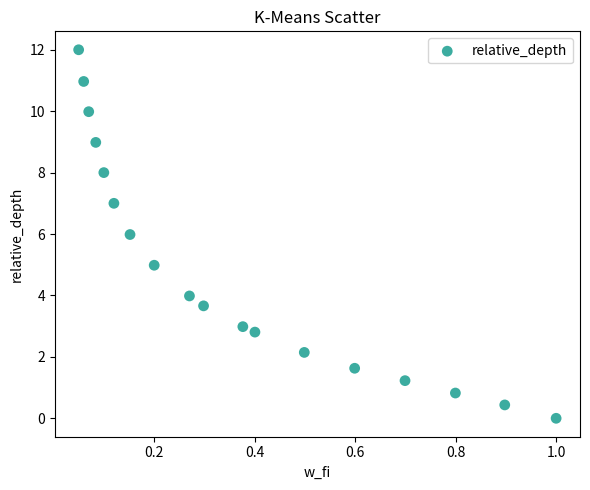

What is the range of X values (max minus min)?

0.9